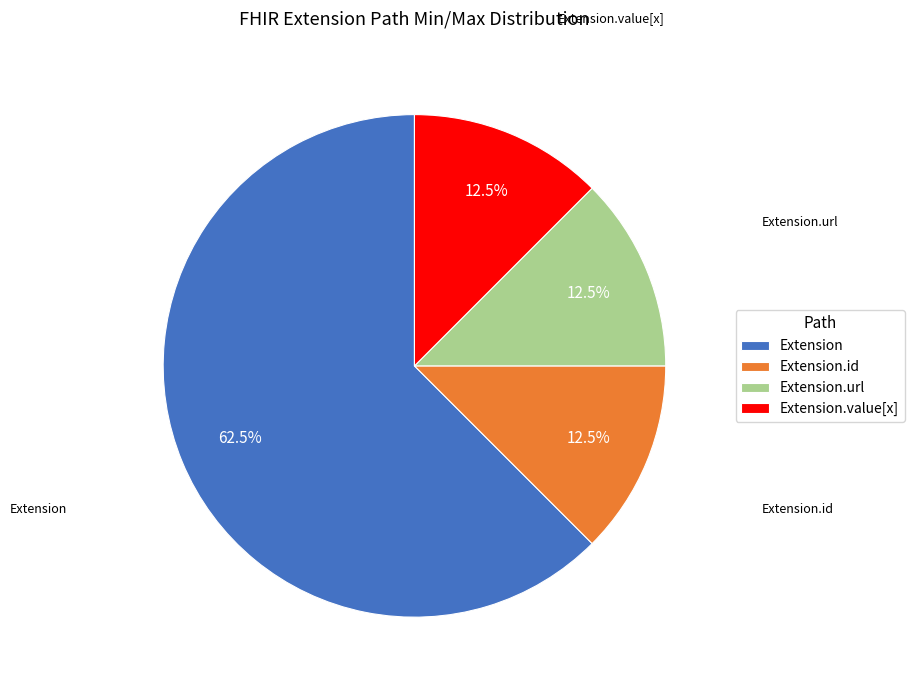

Count the number of slices in the pie.

4